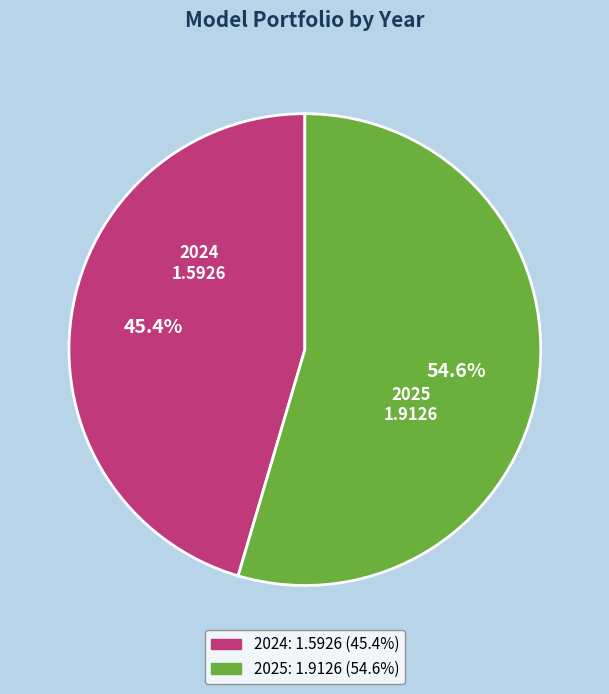

Is there any slice that represents more than half of the pie?

Yes